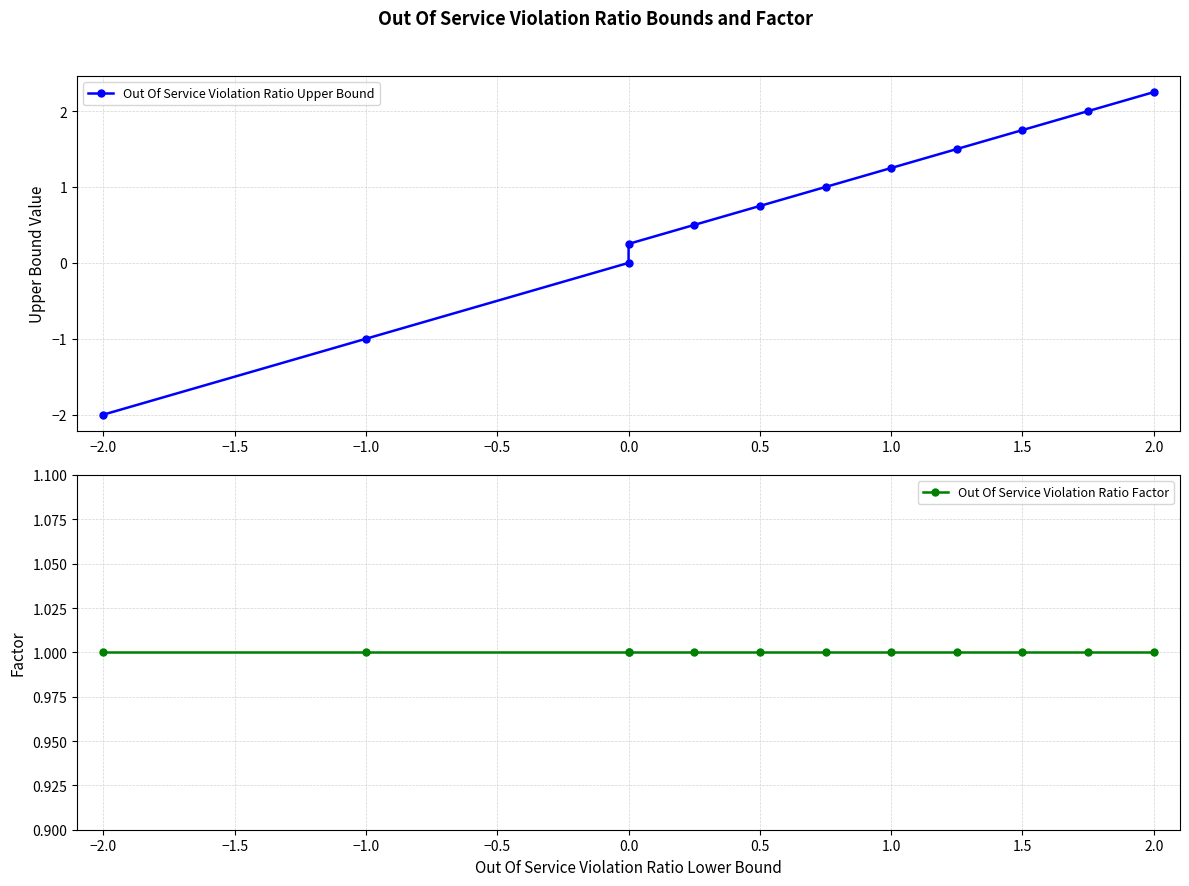

Which series has the widest spread of values?

Out Of Service Violation Ratio Upper Bound